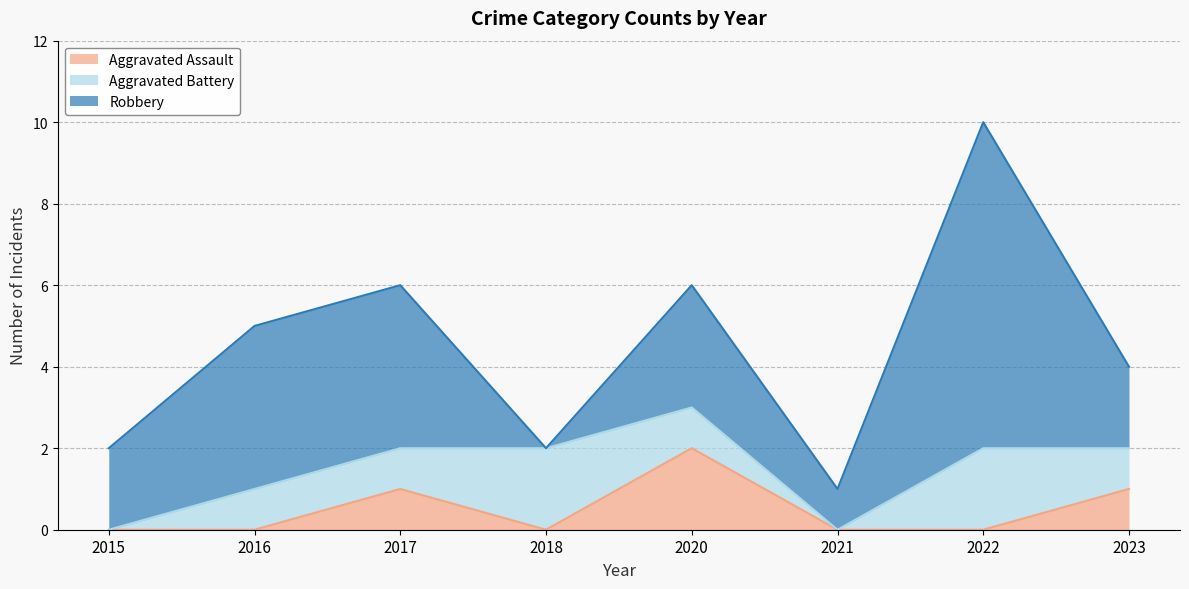

In Aggravated Assault, how many points are higher than both neighbors (excluding endpoints)?

2